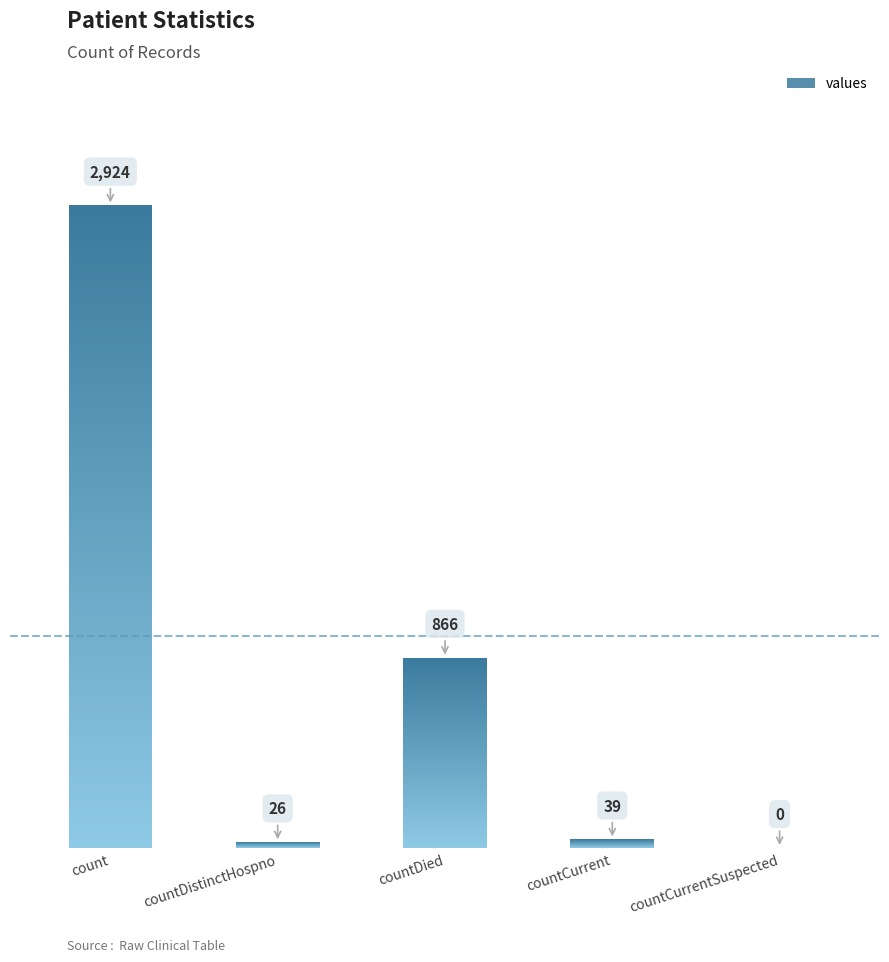

Does the chart contain any negative values?

No